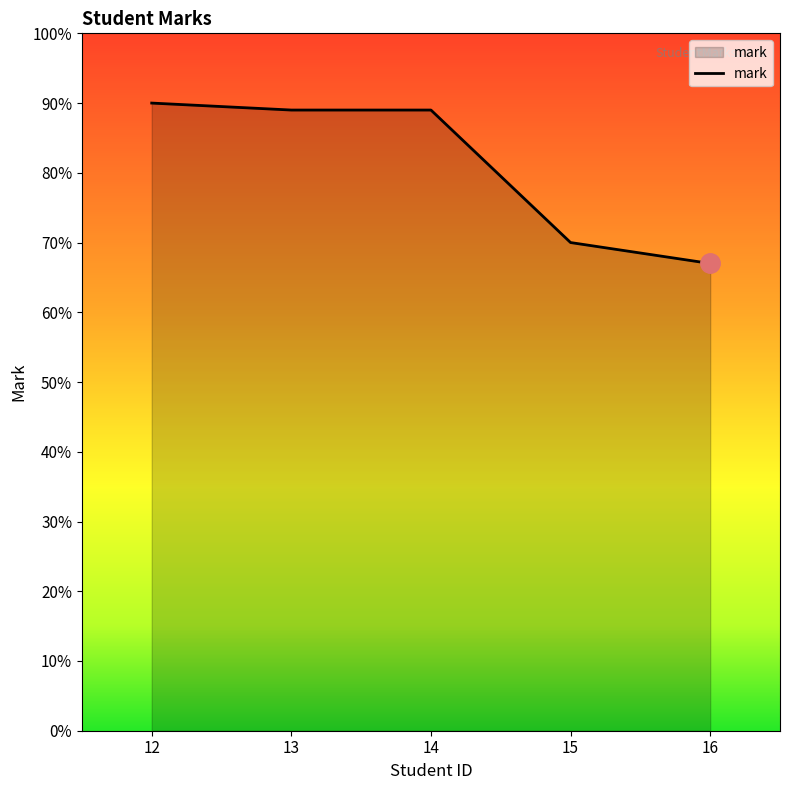

What is the smallest value displayed?

67